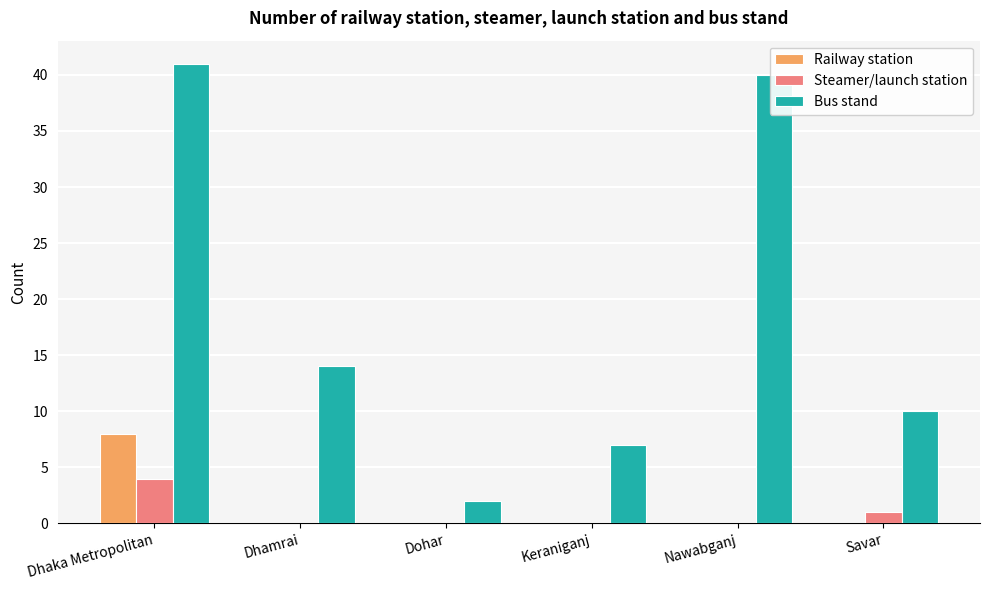

Which series has the largest total across all categories?

Bus stand